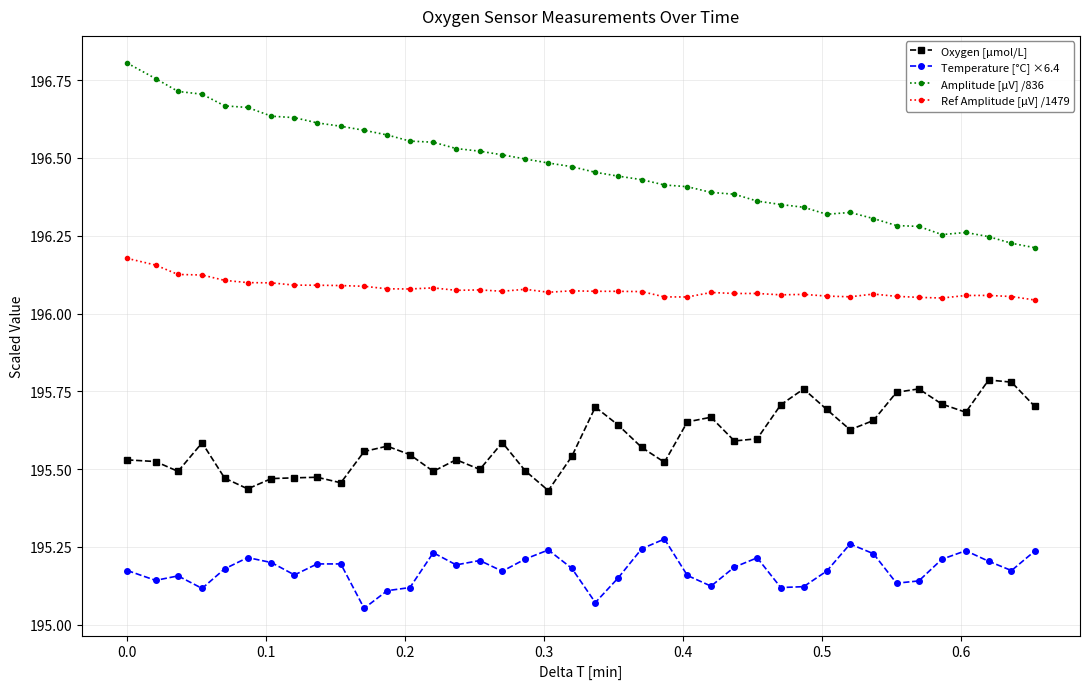

What is the difference between the second highest and second lowest values in the Amplitude [μV] /836 series?

0.5